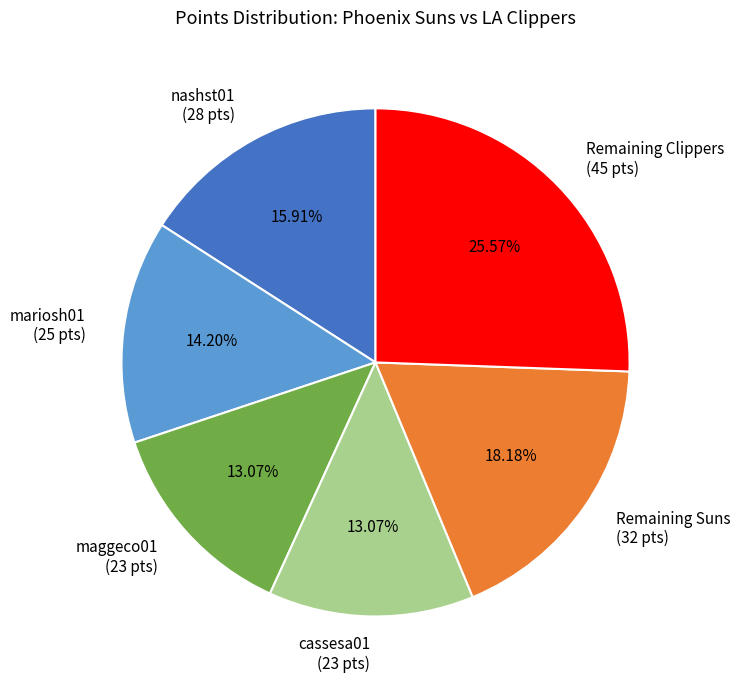

Do Remaining Suns (32 pts) and nashst01 (28 pts) together represent more than half of the pie?

No